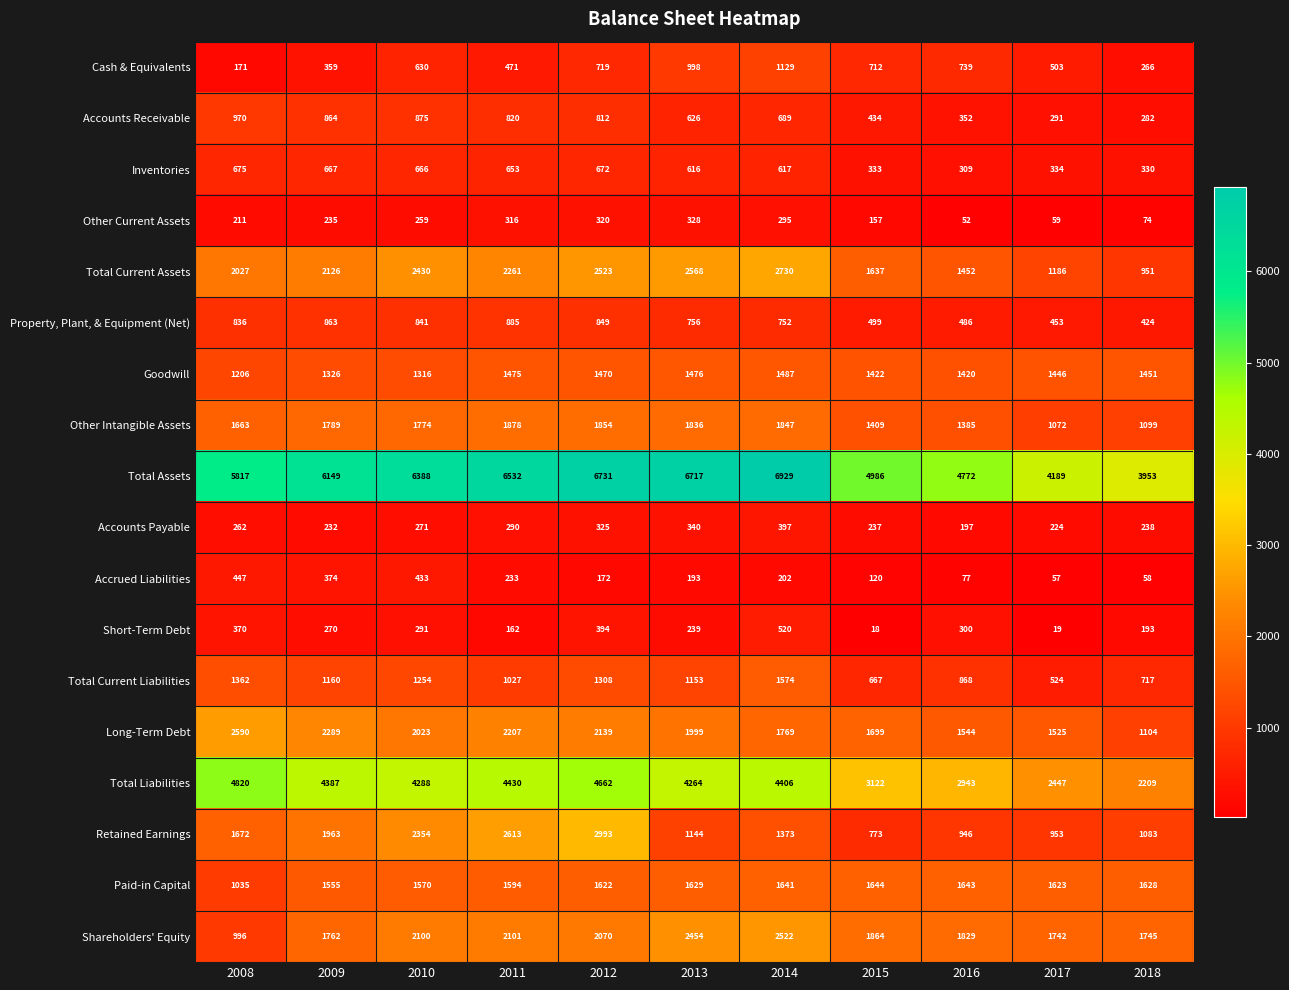

Between 2009 and 2010, which series saw the biggest shift?

Retained Earnings